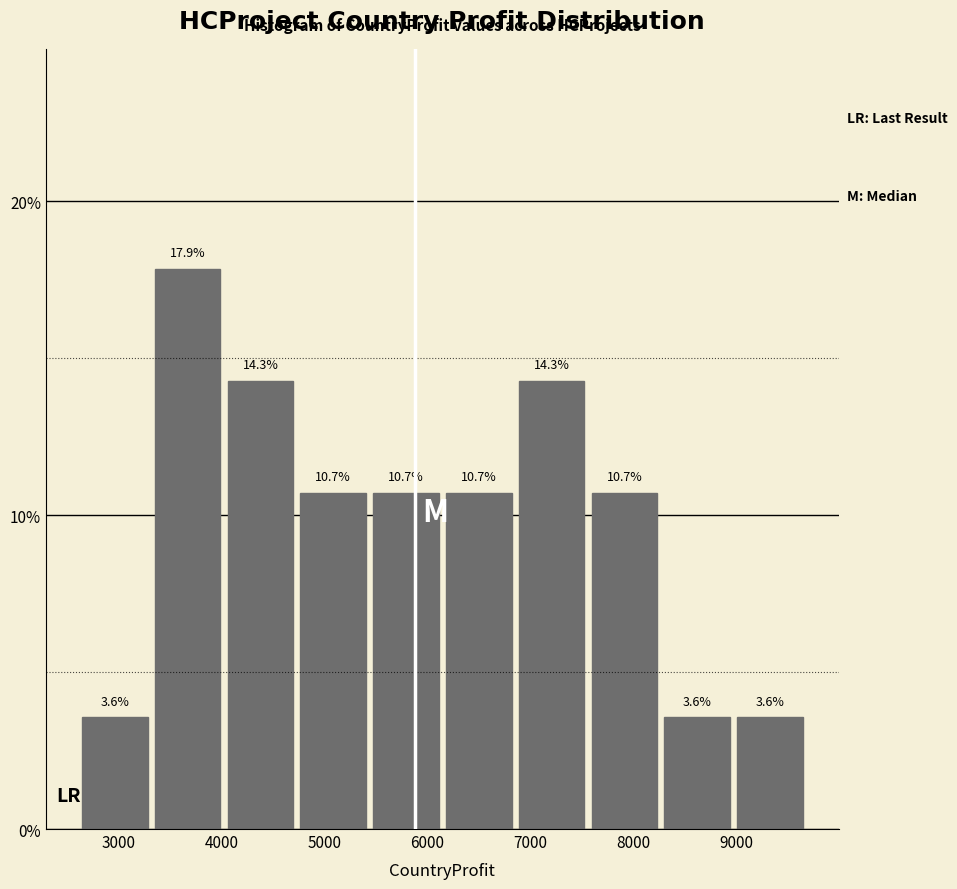

What is the height of the bar covering 6100 to 6900 on the x-axis? The bar edges are not printed on the chart, so give them approximately, as read against the axis.

10.7